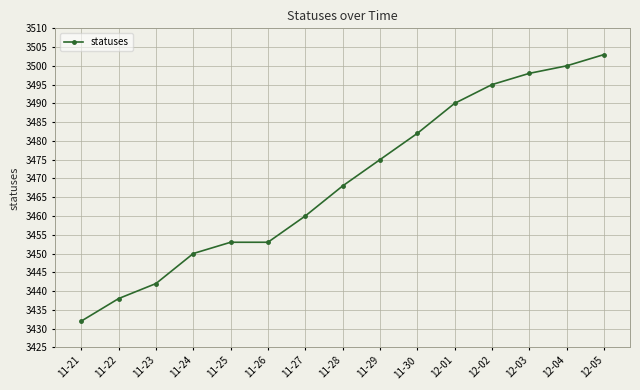

How many values are below 3468?

7